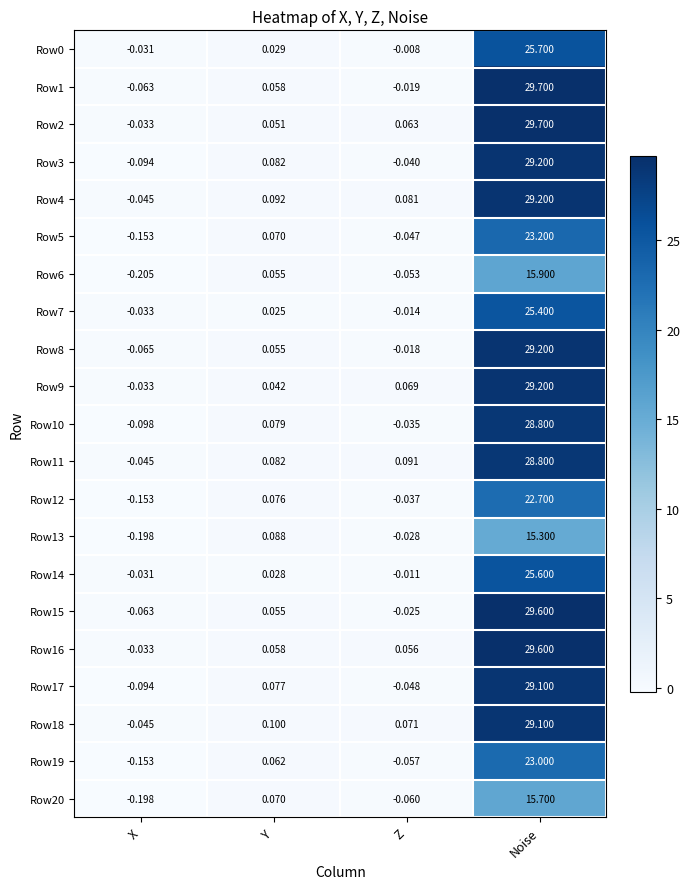

Rank the categories by Row9 value from lowest to highest.

X, Y, Z, Noise